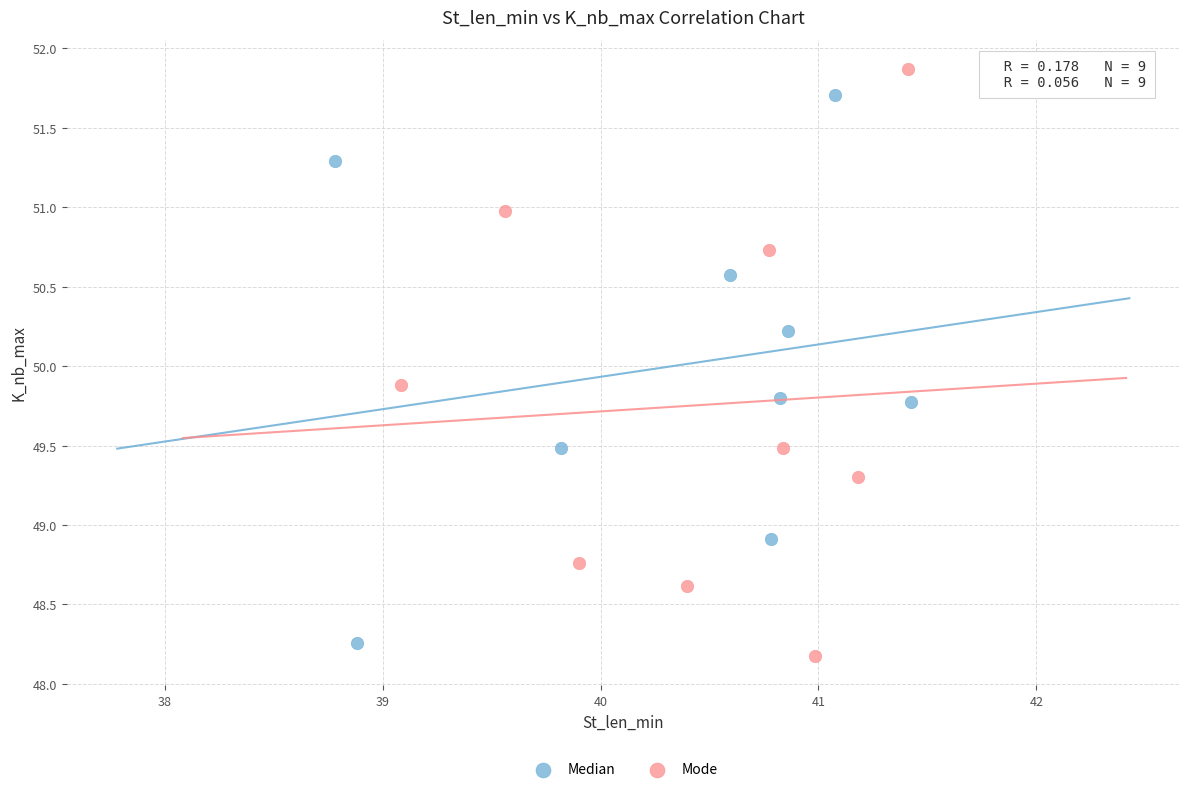

Which series contains the highest Y value?

Mode